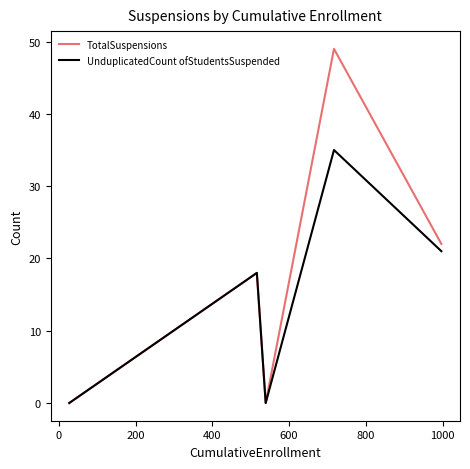

What is the difference between the second highest and second lowest values in the UnduplicatedCount ofStudentsSuspended series?

21